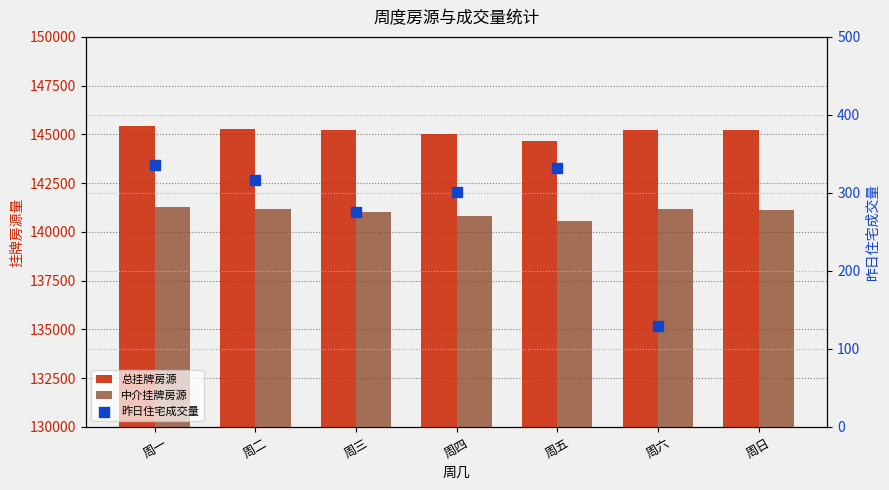

Is the value of 中介挂牌房源 at 周四 greater than the value of 昨日住宅成交量 at 周一?

Yes